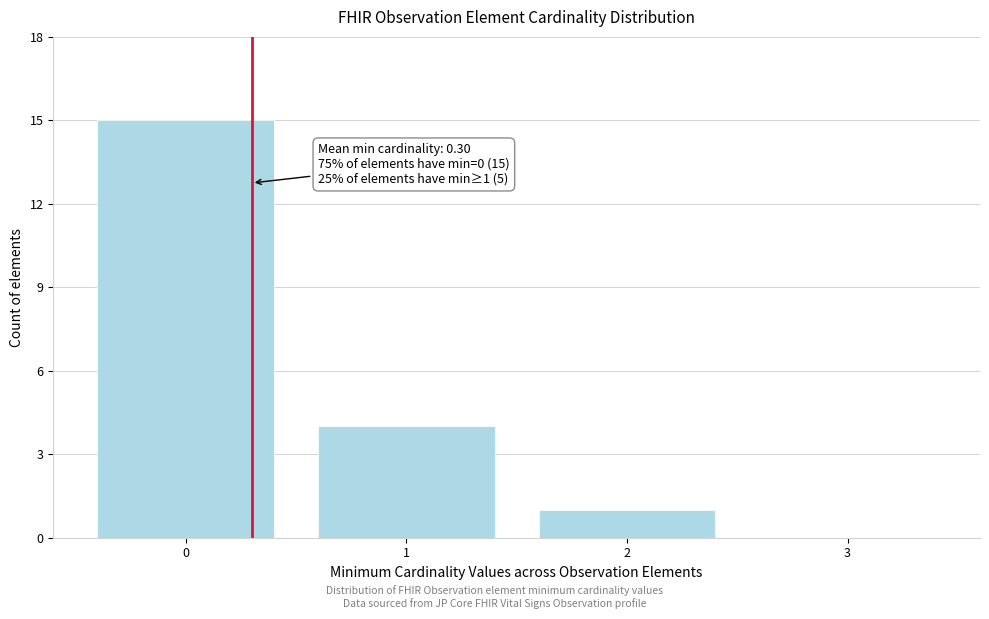

Reading right to left, list all the values displayed in this chart.

3=0	2=1	1=4	0=15